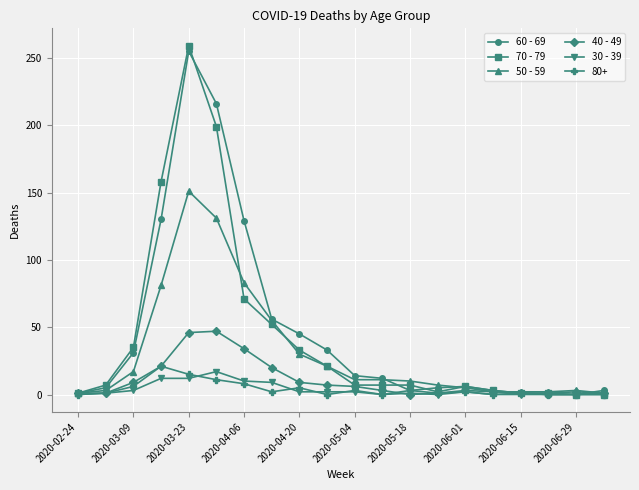

Which series has the widest spread of values?

70 - 79